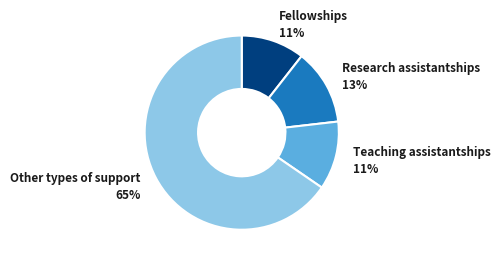

To the nearest percent, what is the average slice percentage?

25%